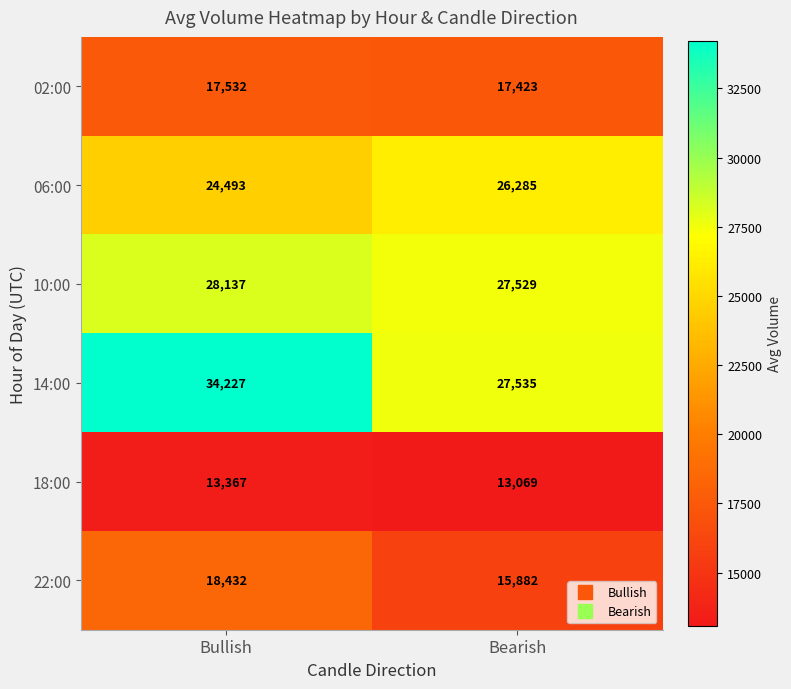

Reading left to right, extract all data points from this chart.

02:00: 17532	17423
06:00: 24493	26285
10:00: 28137	27529
14:00: 34227	27535
18:00: 13367	13069
22:00: 18432	15882